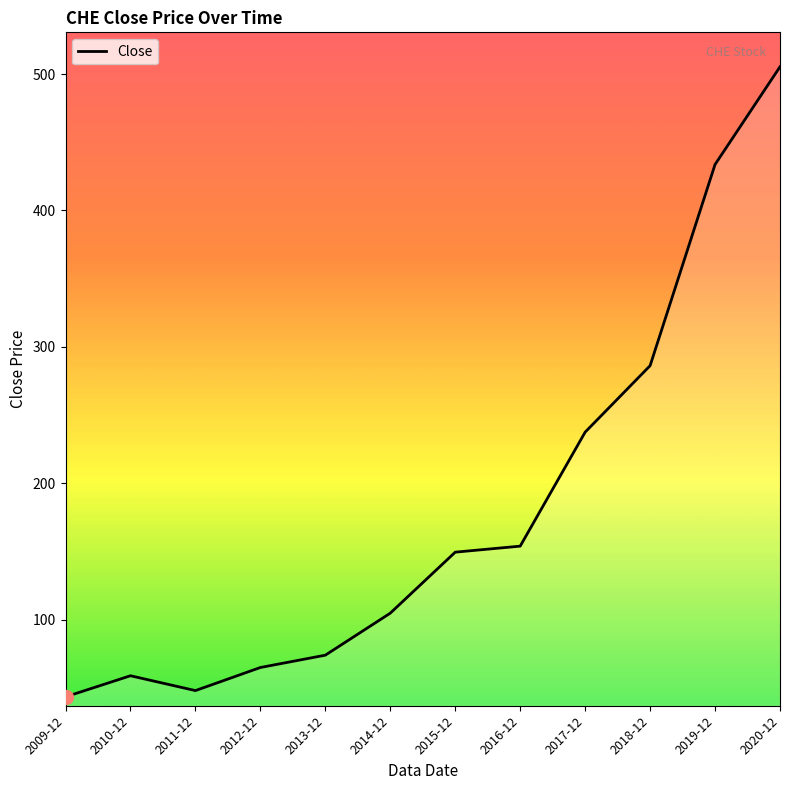

What is the average value?

180.1